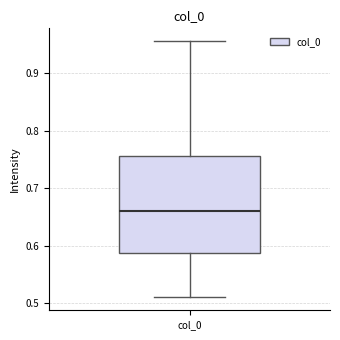

Where is the upper edge of the box for col_0 on the y-axis? The values are not printed on the chart, so give them approximately, as read against the axis.

0.76